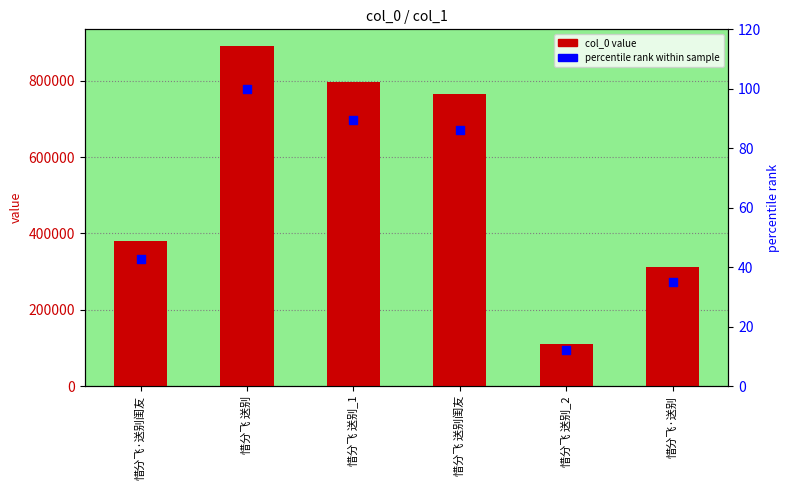

Which series reaches the minimum Y coordinate?

percentile rank within sample